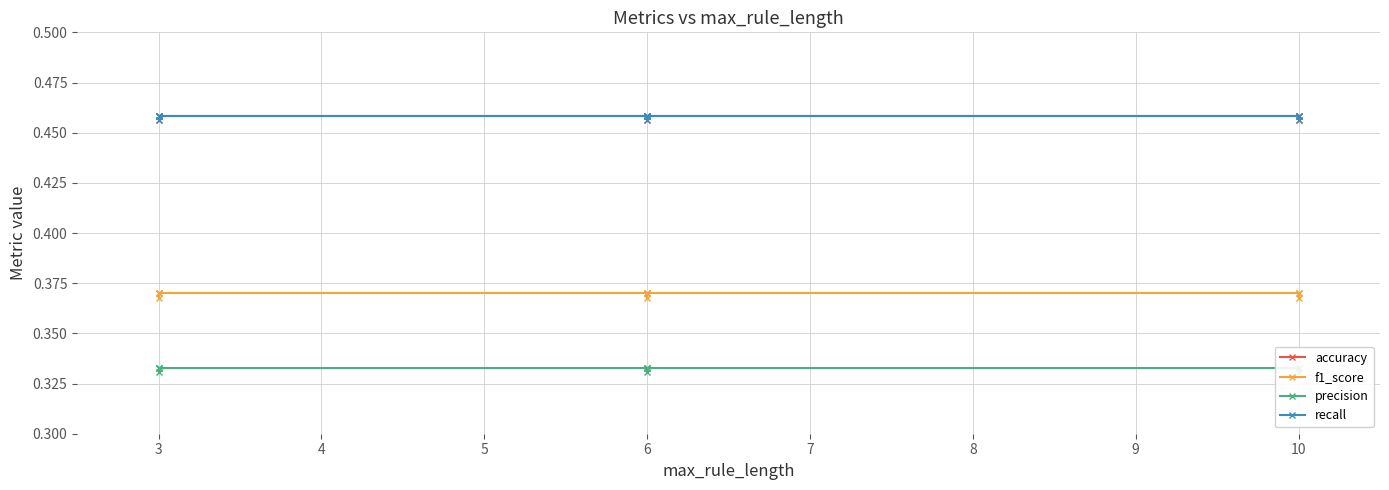

True or false: f1_score has more than 0 points higher than both neighbors.

False